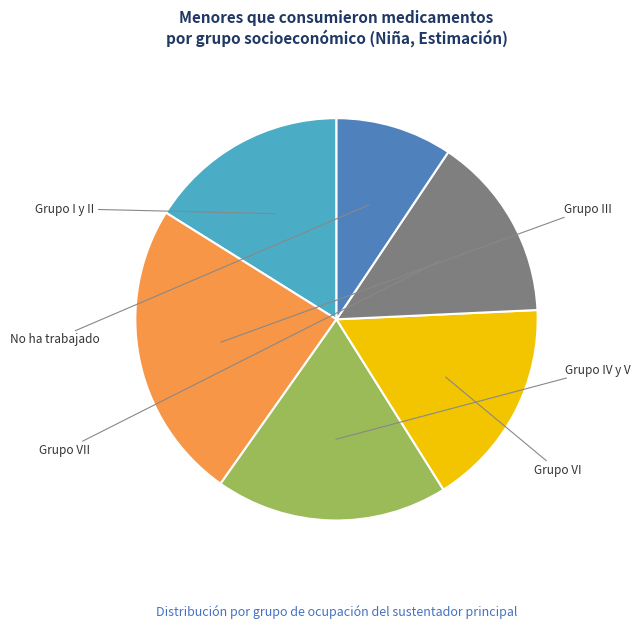

Is there a majority slice in this chart?

No